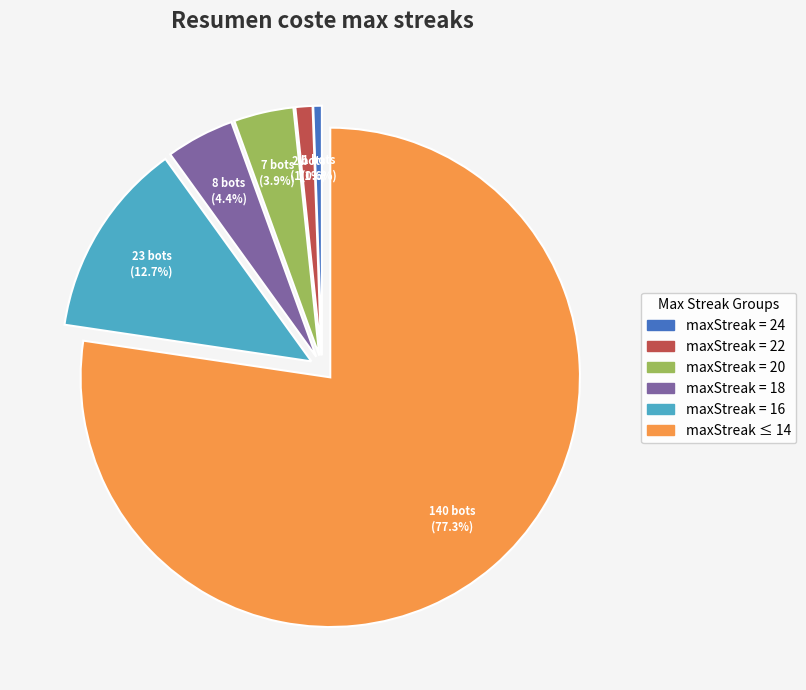

Which slice represents more than half of the pie?

maxStreak ≤ 14